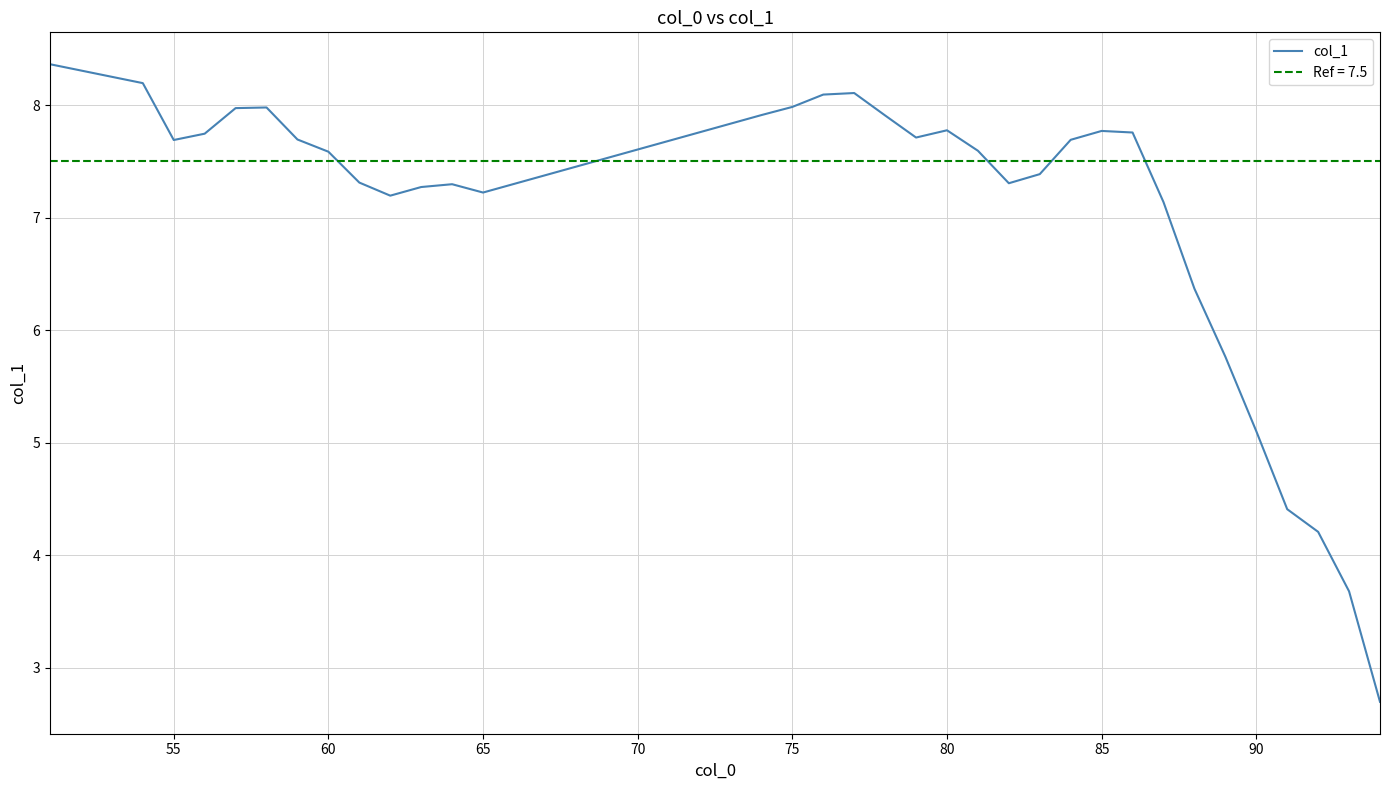

How many values exceed 7?

27